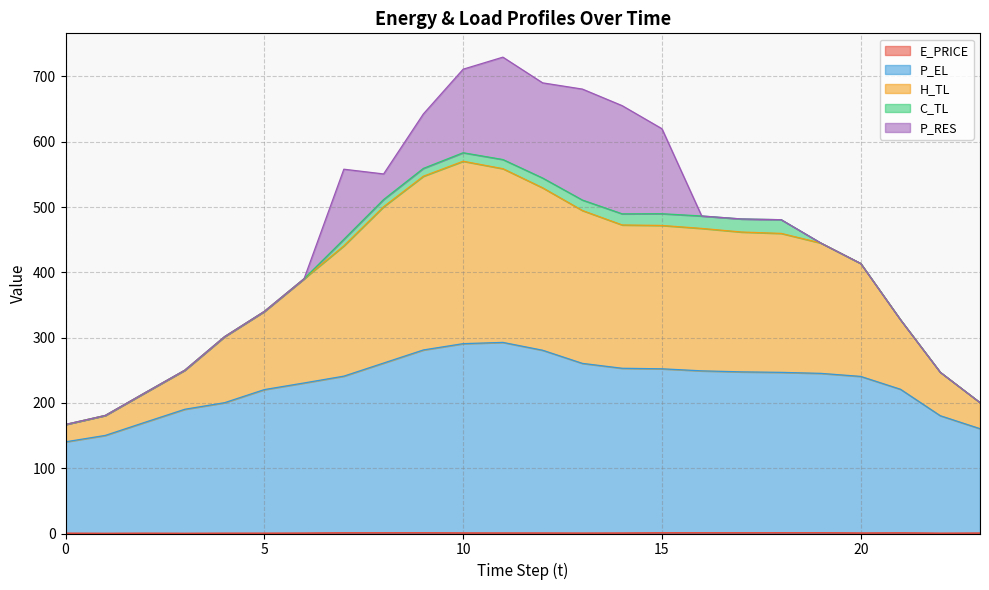

What is the spread (max minus min) of values at 16?

485.1